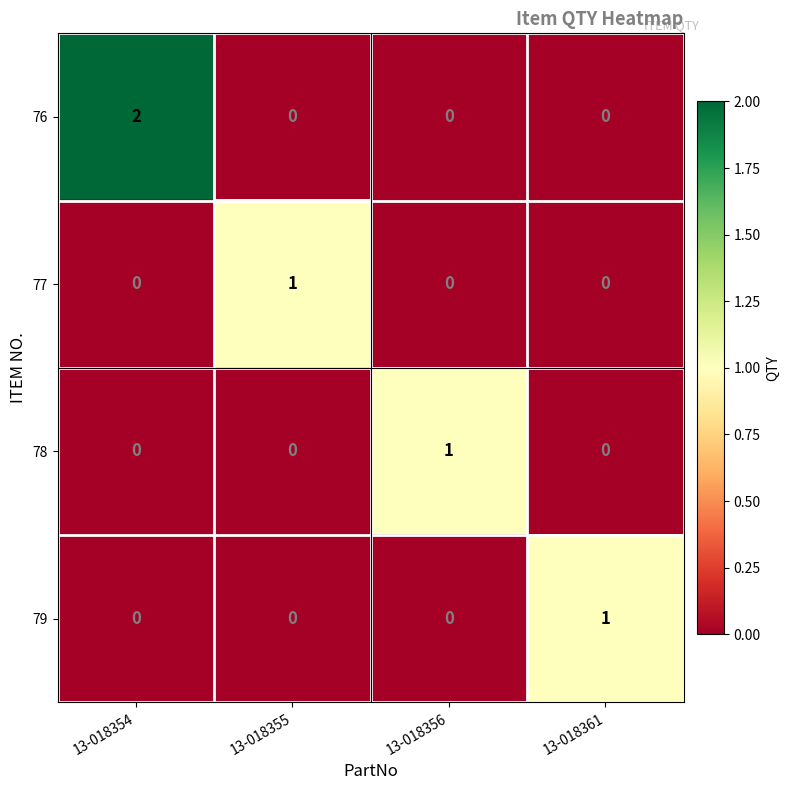

At how many categories does at least one series exceed 0?

4